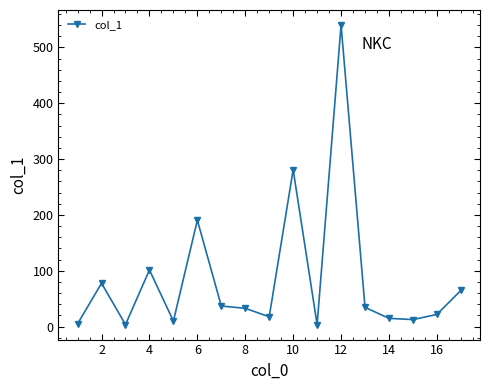

What is the sum of all values?

1447.7